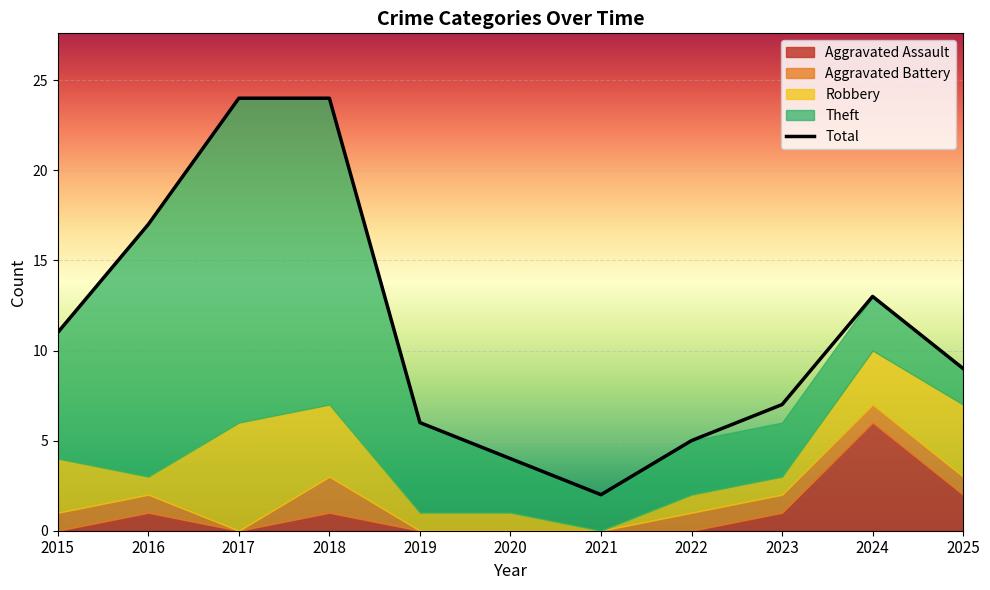

Where is Aggravated Assault nearest to the value 3?

2025